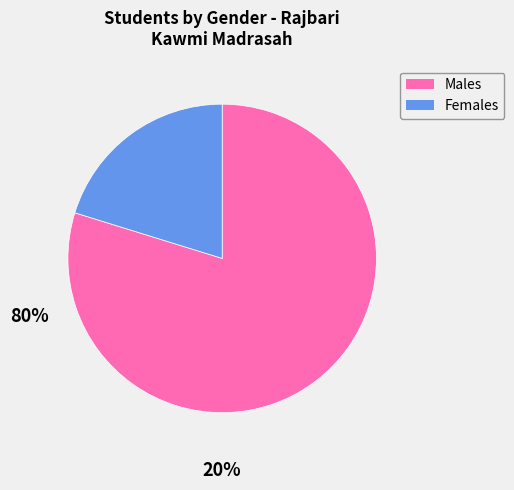

Do Males and Females together represent more than half of the pie?

Yes